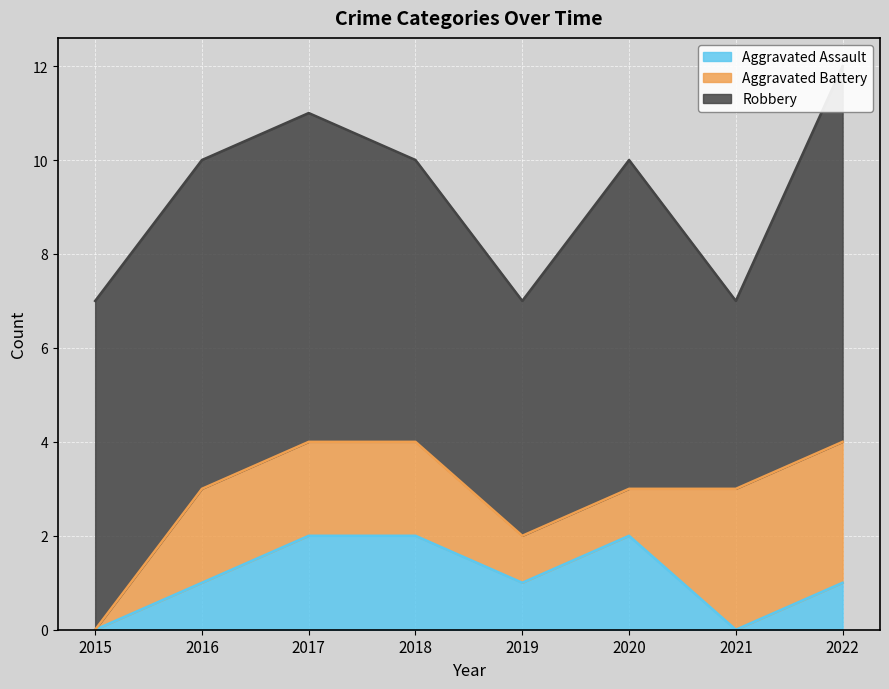

Which category has the lowest value in the Robbery series?

2021